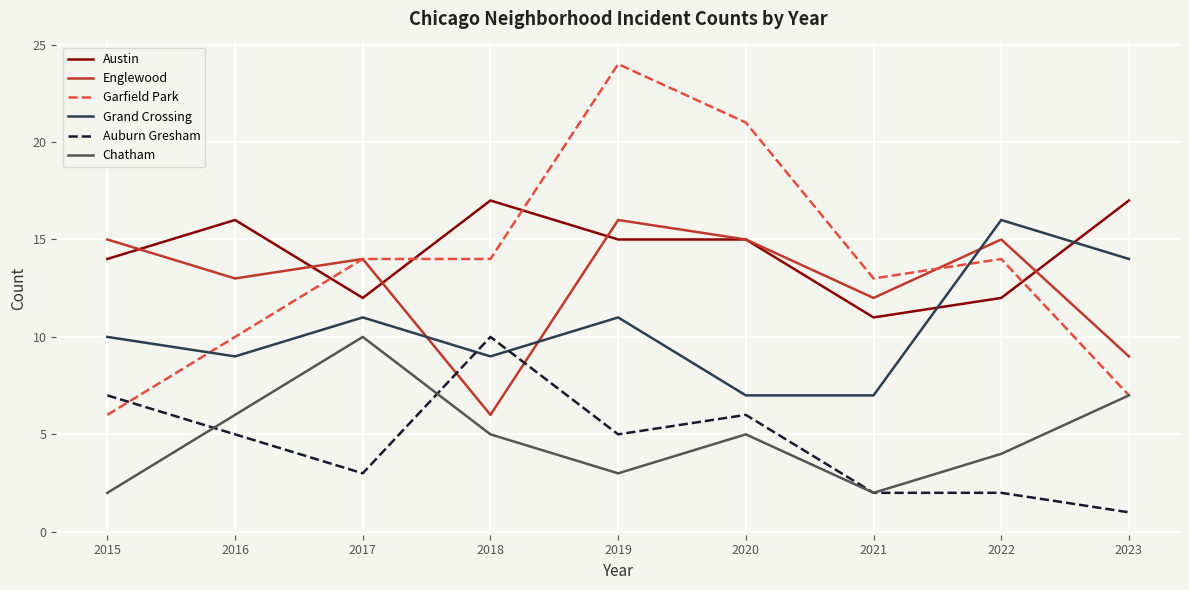

What is the difference between the maximum and minimum values in the Garfield Park series?

18